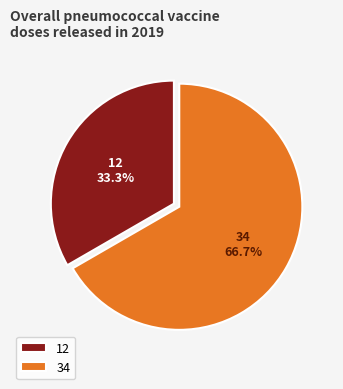

Is there a majority slice in this chart?

Yes